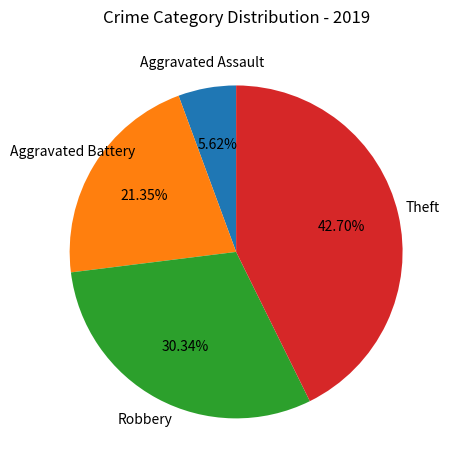

Is there a majority slice in this chart?

No